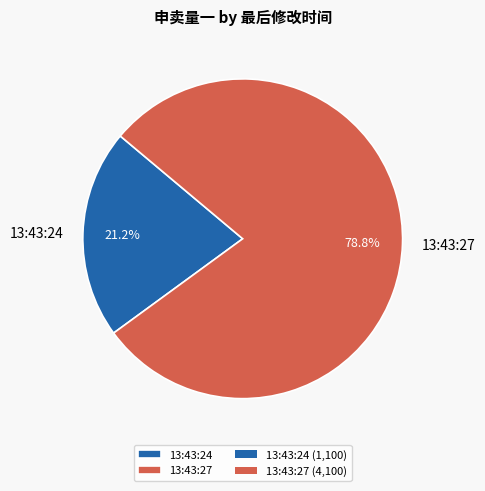

To the nearest percent, what percentage of the pie is 13:43:27?

79%